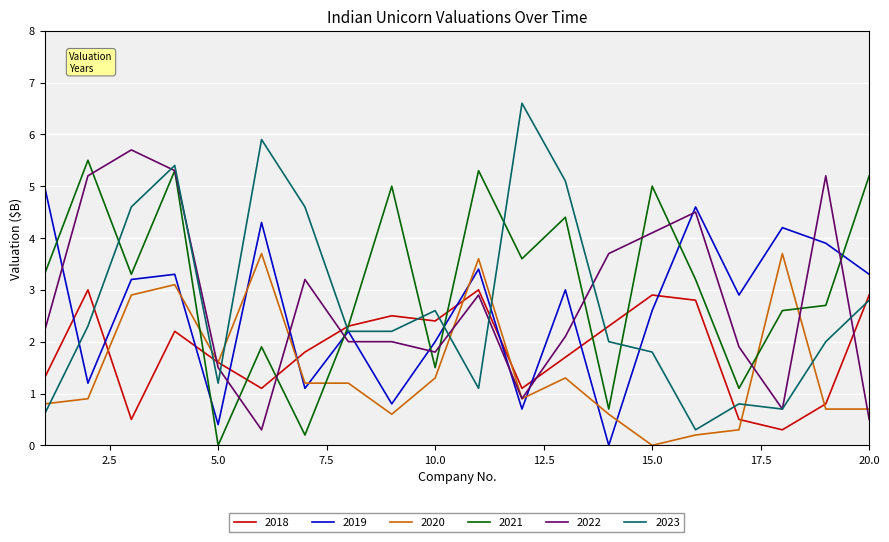

Which series has the largest range (max minus min)?

2023